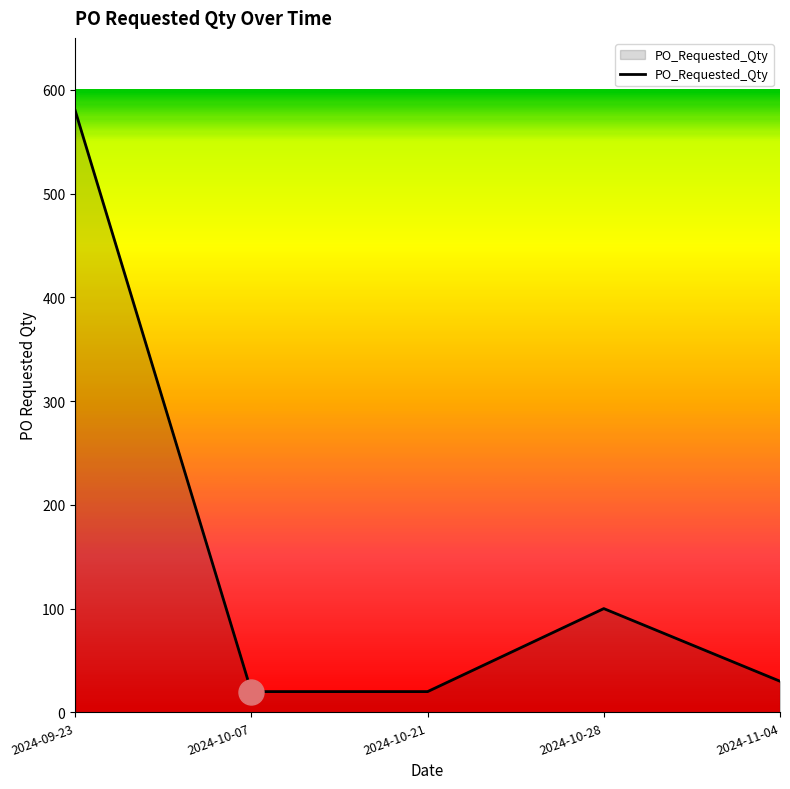

Approximately how many times larger is the value at 2024-09-23 compared to 2024-10-28?

5.8